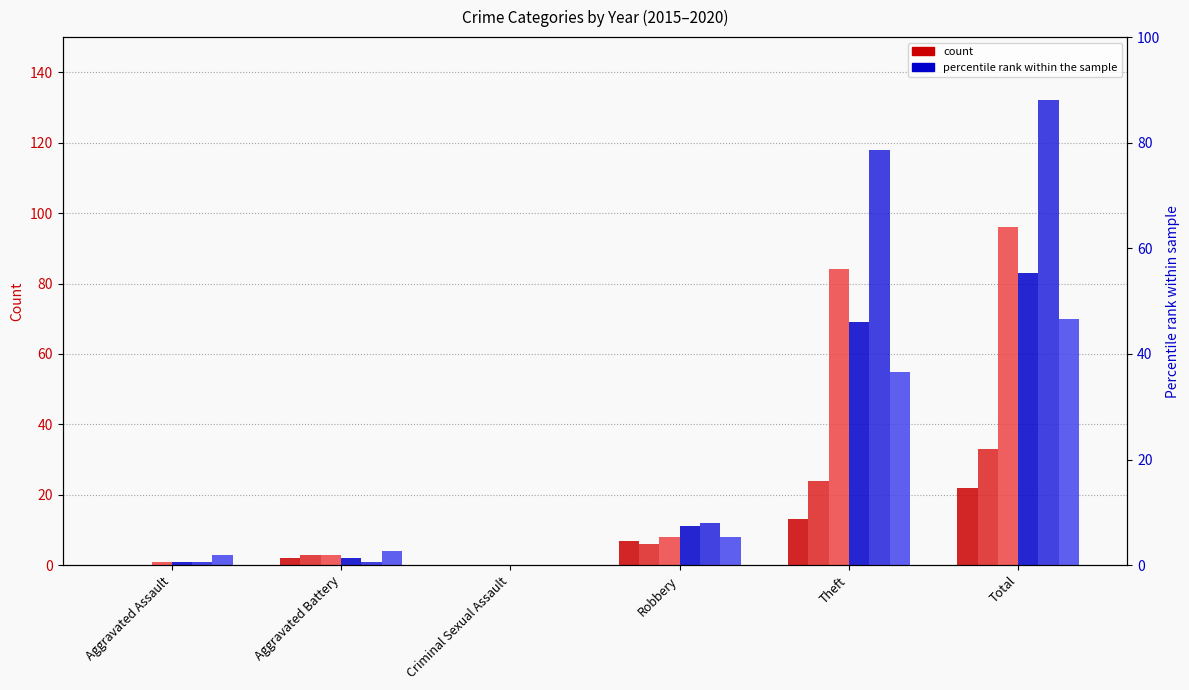

What position from the left is Aggravated Assault?

1